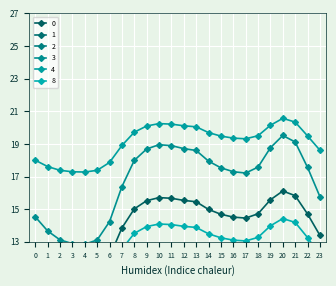

True or false: 4 has a value of 19.7 at 8.

True